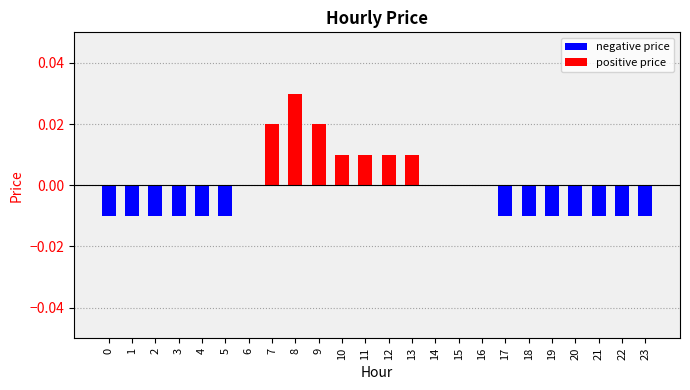

True or false: the data shows -0.0 at 19.

False